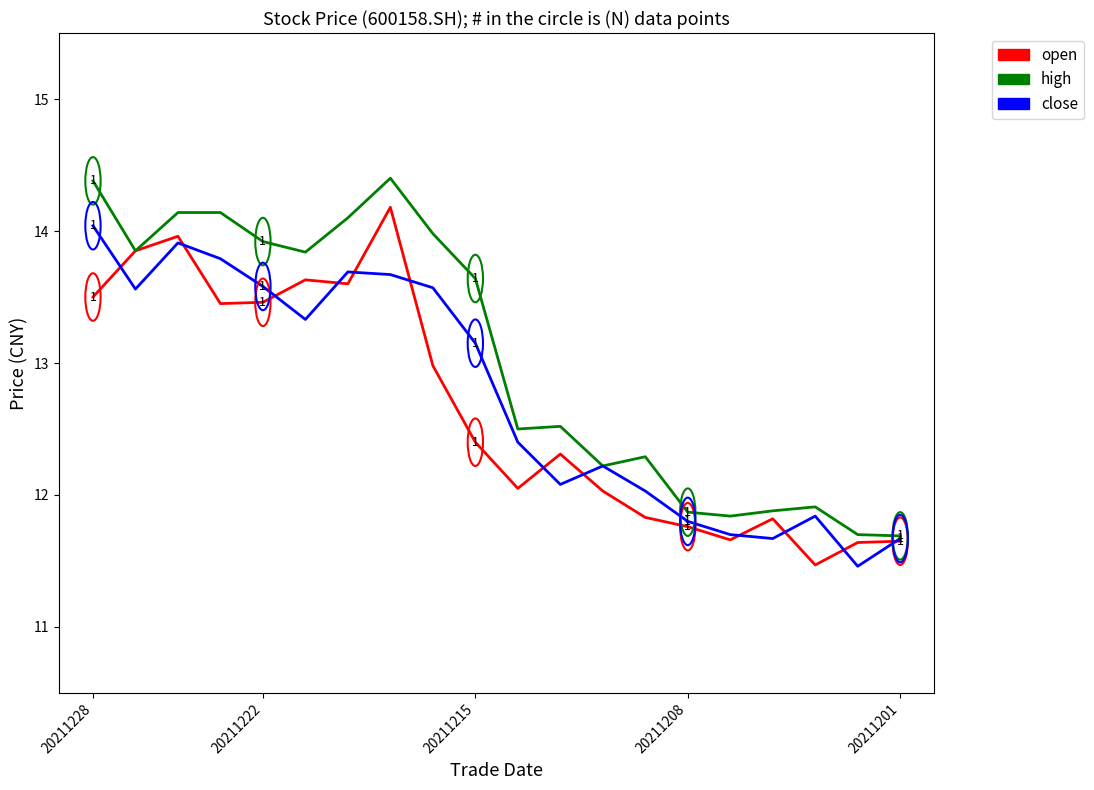

Which series has the largest total across all categories?

high